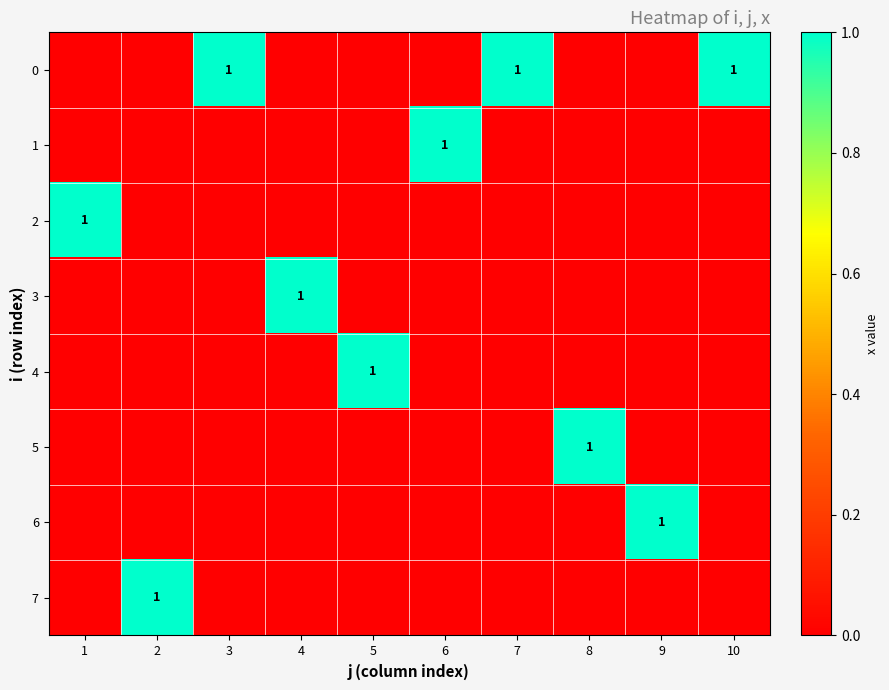

Is it true that 2 equals 1 at 1?

True